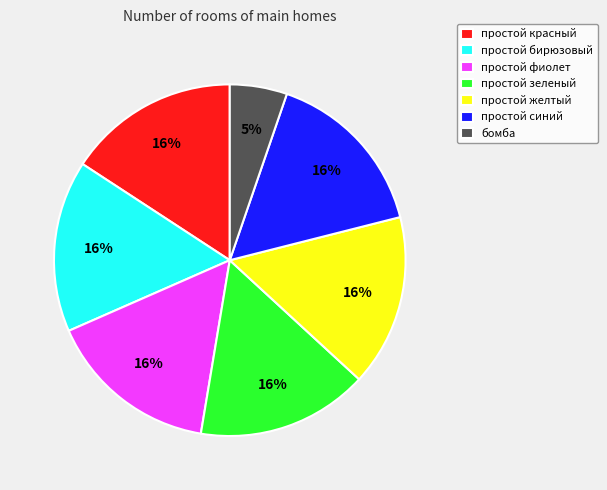

Is it true that простой фиолет is 24% of the pie?

False